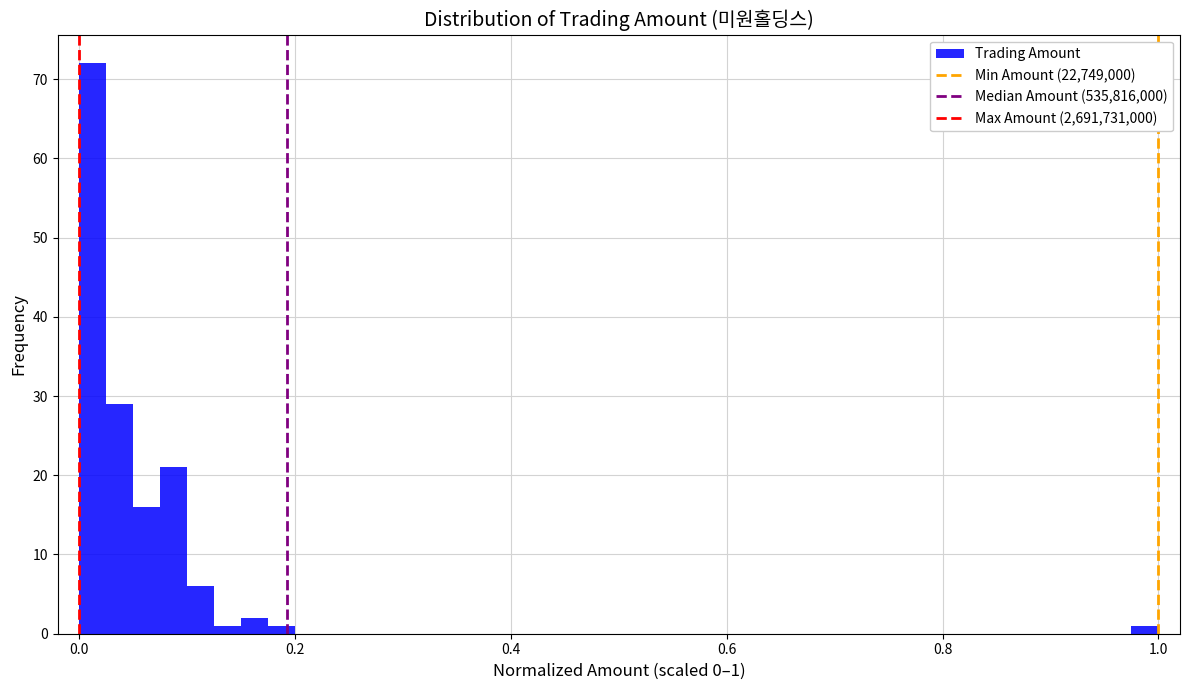

Around what value on the x-axis is the tallest bar? Give the approximate position of its centre, as read against the axis.

0.02